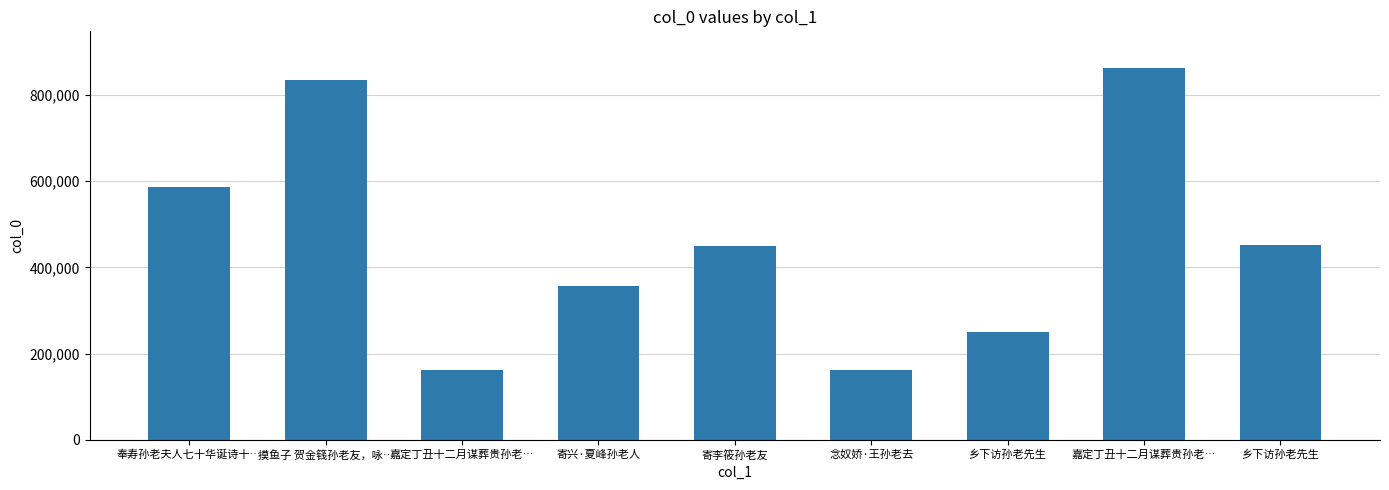

How many categories are shown in the chart?

9